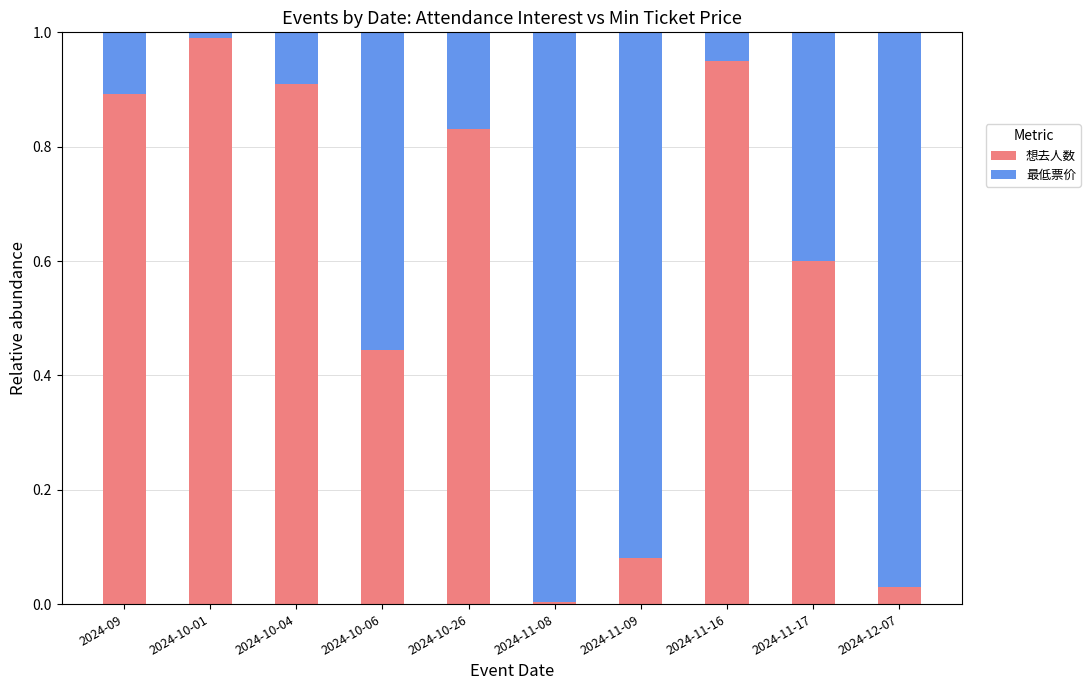

At which label does 想去人数 reach its minimum?

2024-11-08